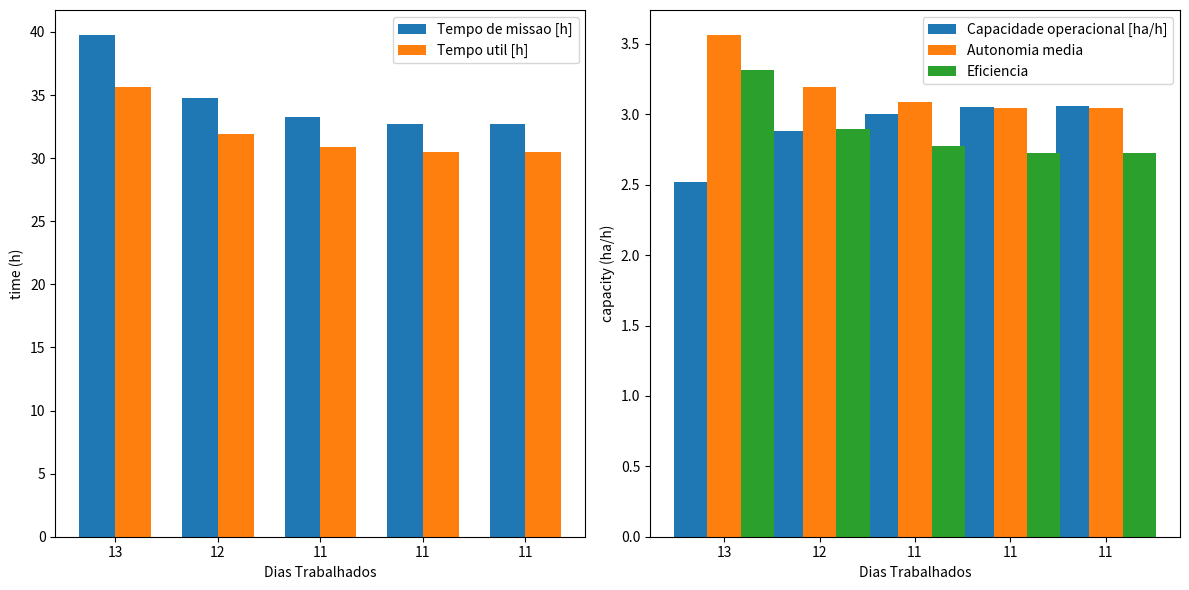

At which category does the chart reach its peak across all series?

13